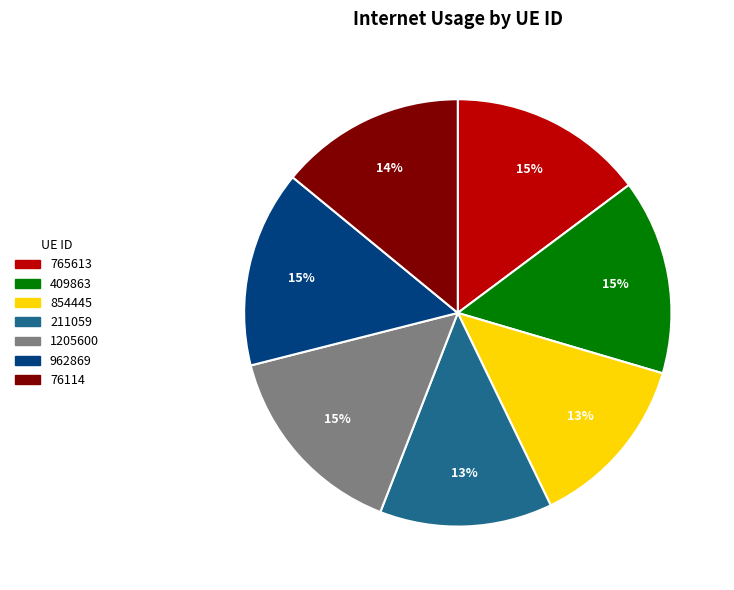

Is it true that 409863 is 15% of the pie?

True